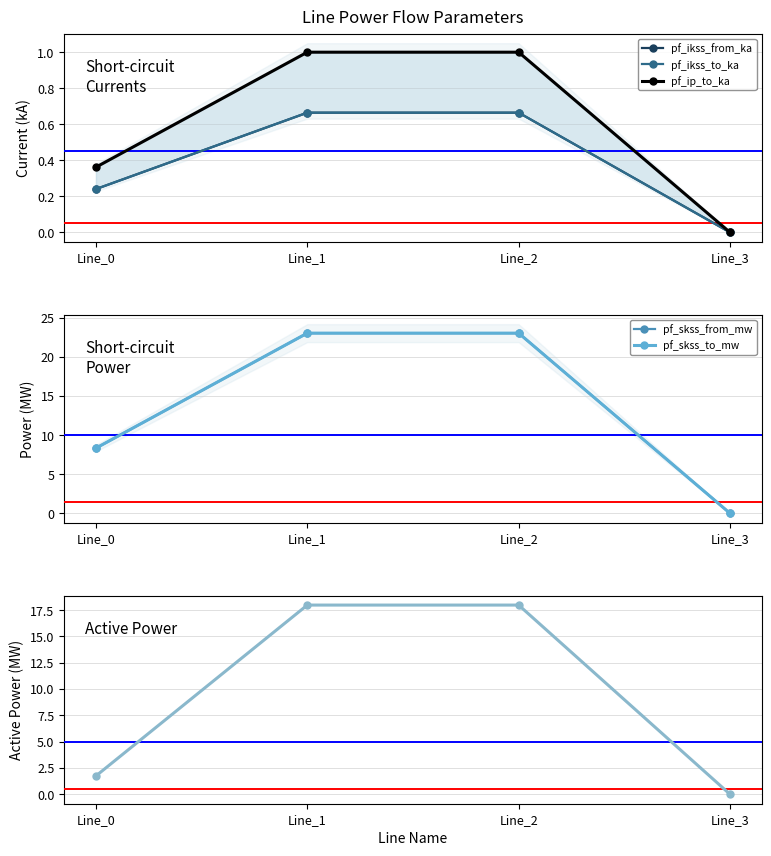

True or false: pf_ip_to_ka has more than 1 points higher than both neighbors.

False